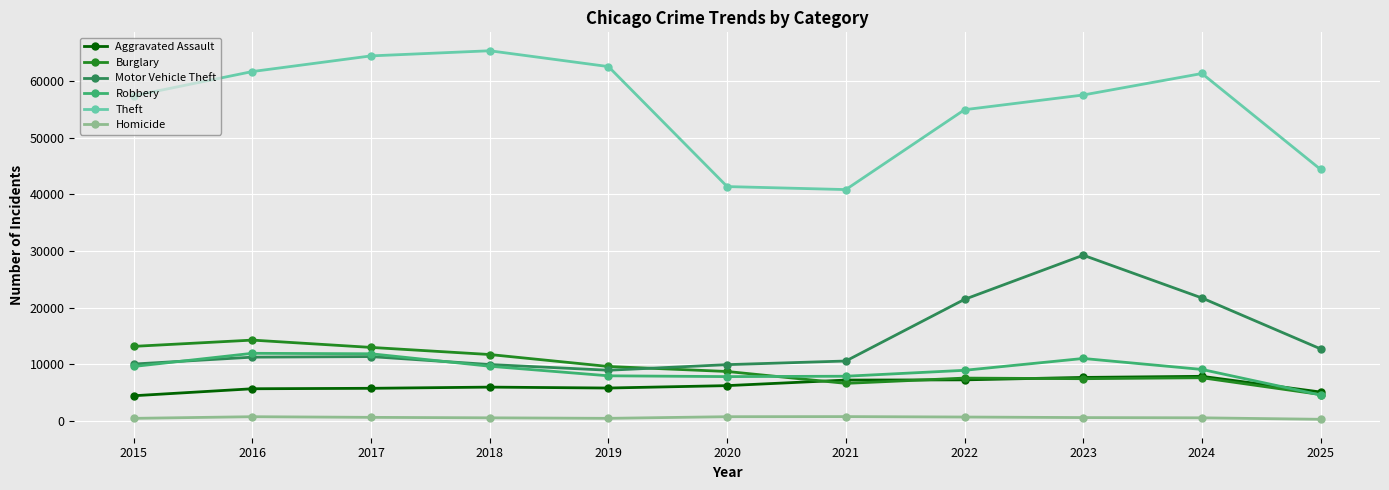

What is the sum of all Burglary values?

104708